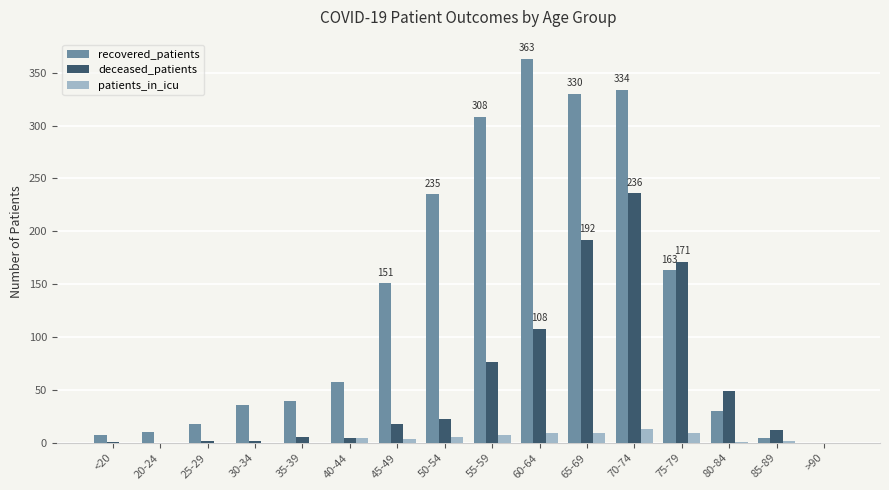

Does the chart contain stacked bars?

No